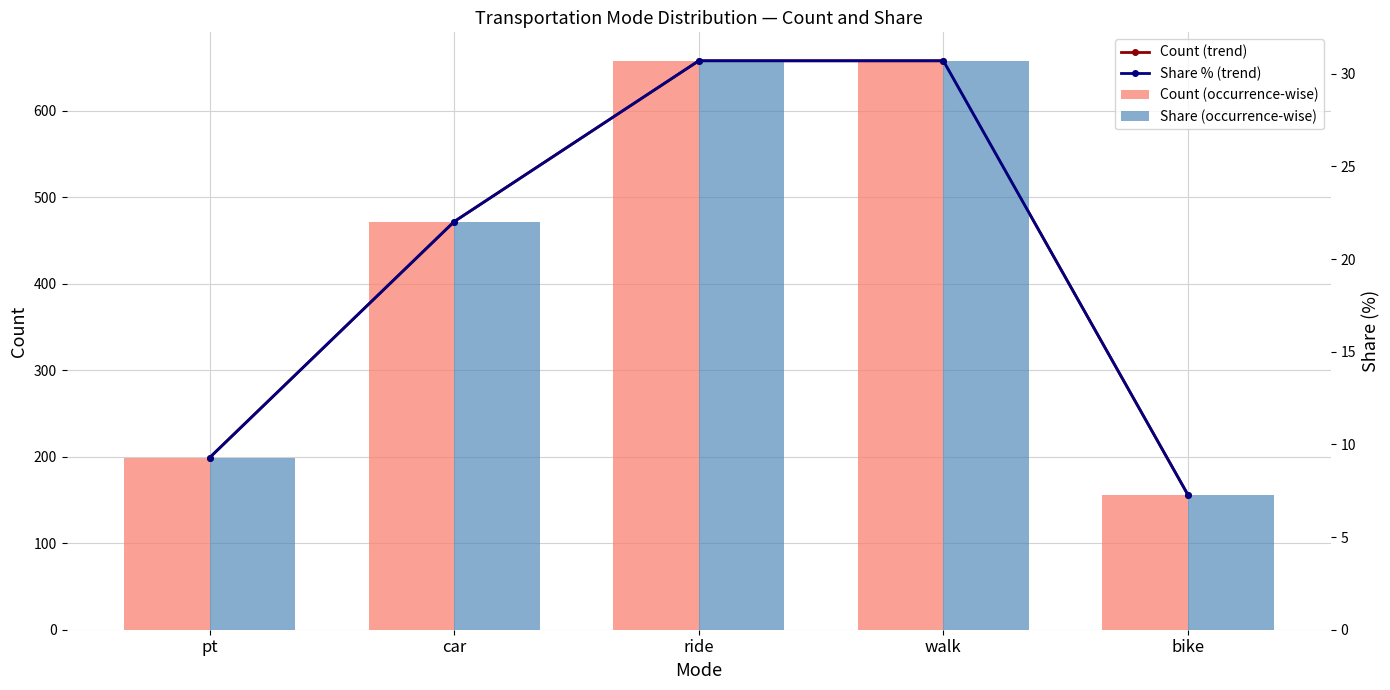

Rank the categories by Share (occurrence-wise) value from lowest to highest.

bike, pt, car, ride, walk